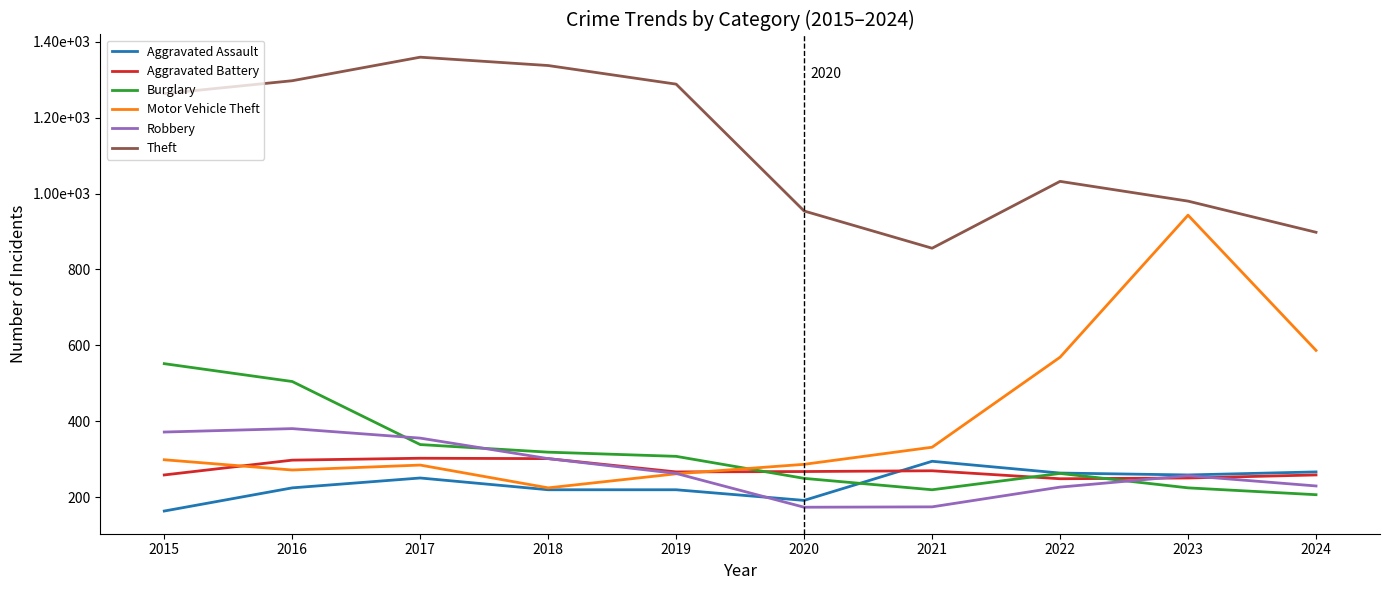

What is the sum of all Aggravated Assault values?

2357